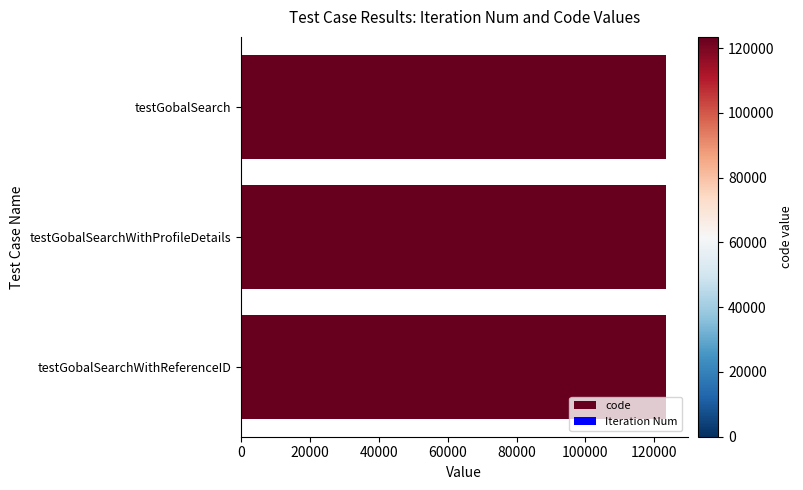

What is the average value of the Iteration Num series?

0.3